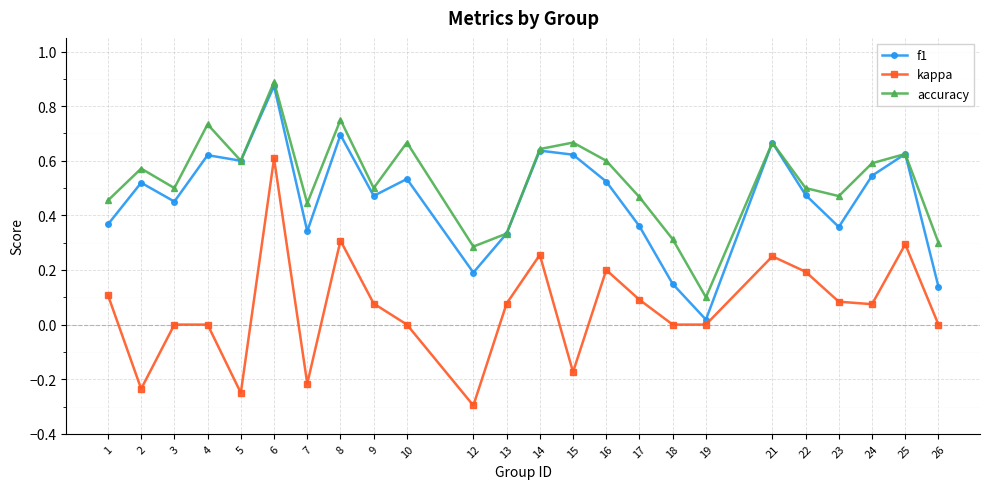

Rank the series by their maximum value, from lowest to highest.

kappa, f1, accuracy